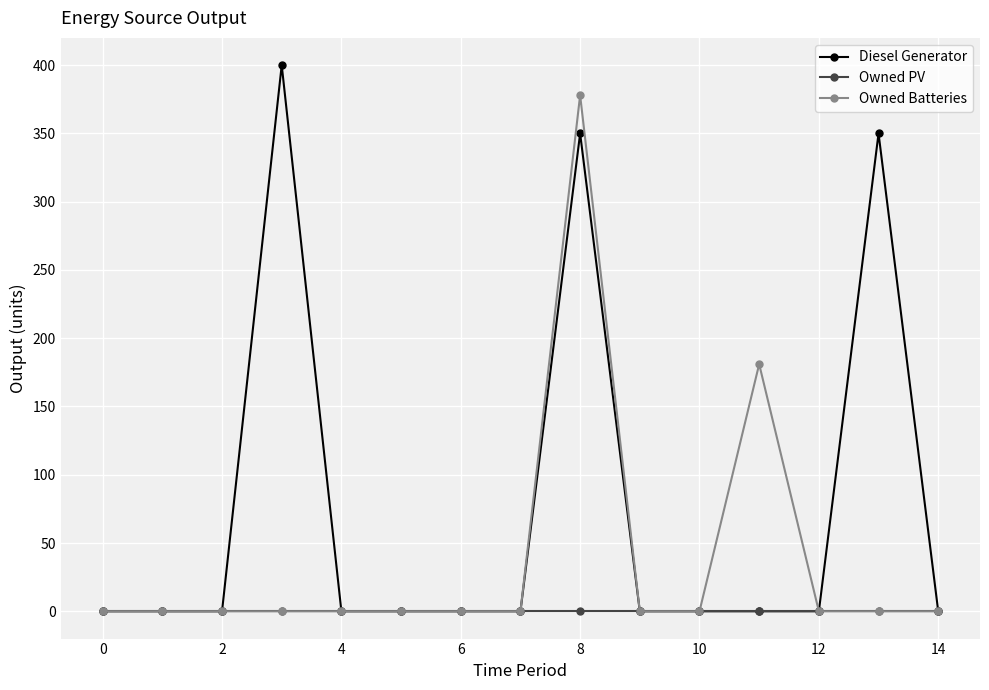

Does the chart display data point markers on the line(s)?

Yes